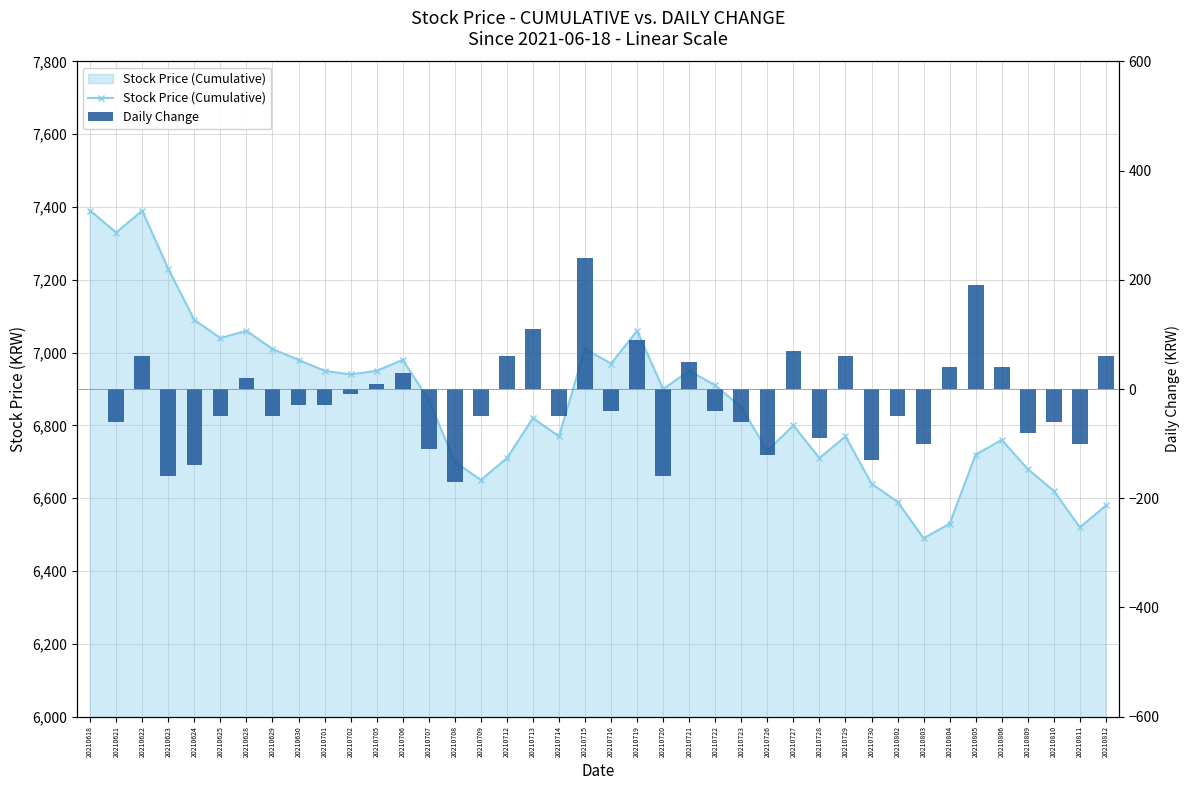

List the labels in order of Stock Price (Cumulative) value, smallest first.

20210803, 20210811, 20210804, 20210812, 20210802, 20210810, 20210730, 20210709, 20210809, 20210708, 20210712, 20210728, 20210805, 20210726, 20210806, 20210714, 20210729, 20210727, 20210713, 20210723, 20210707, 20210720, 20210722, 20210702, 20210701, 20210705, 20210721, 20210716, 20210630, 20210706, 20210629, 20210715, 20210625, 20210628, 20210719, 20210624, 20210623, 20210621, 20210618, 20210622